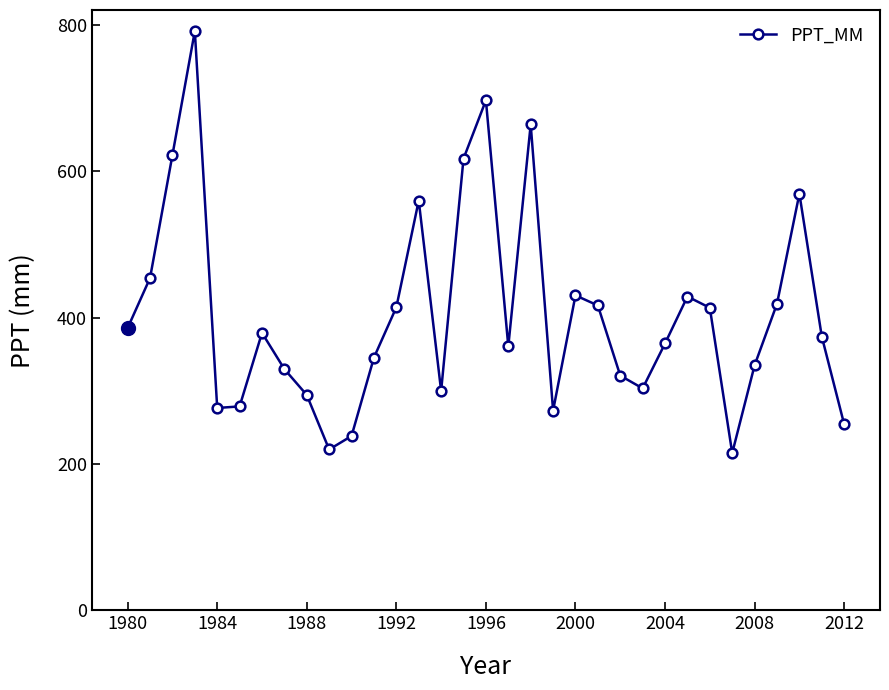

What is the difference between the second highest and second lowest values?

477.0